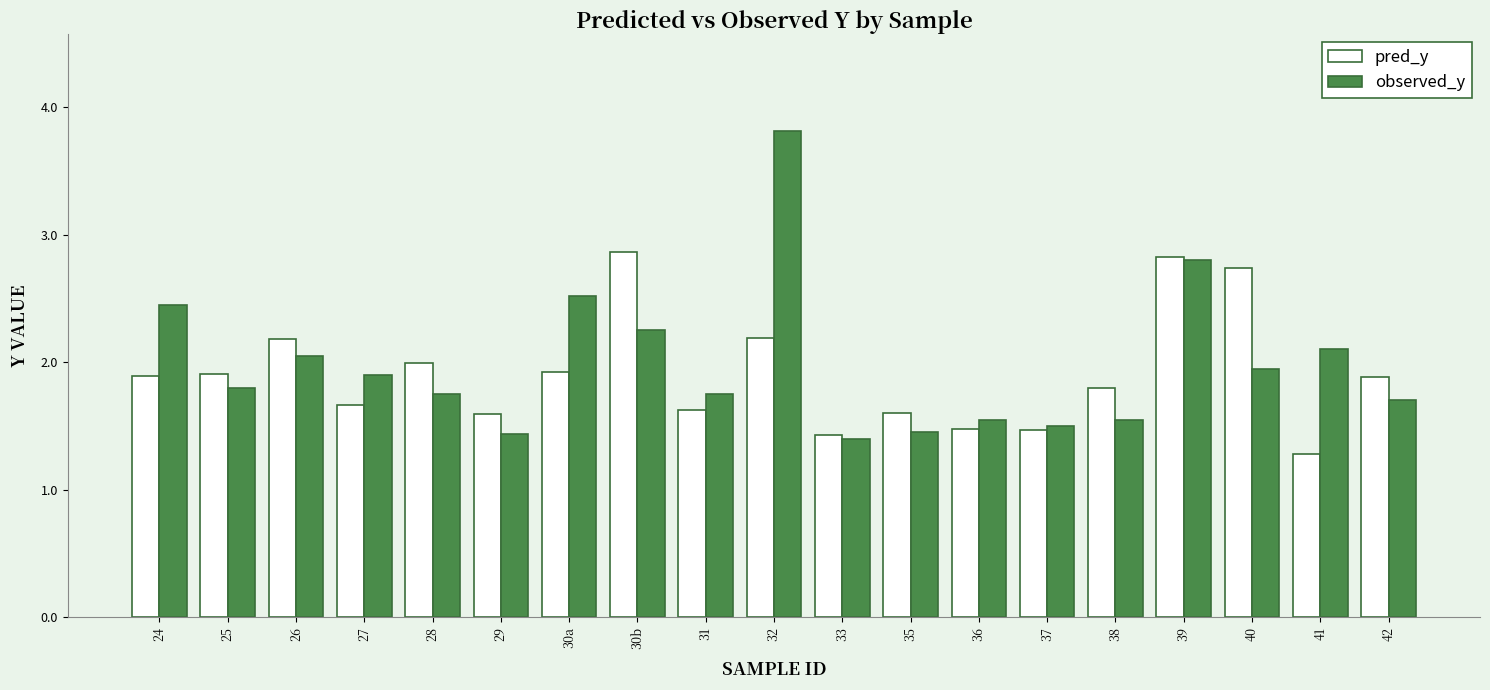

What is the greatest value displayed?

3.8